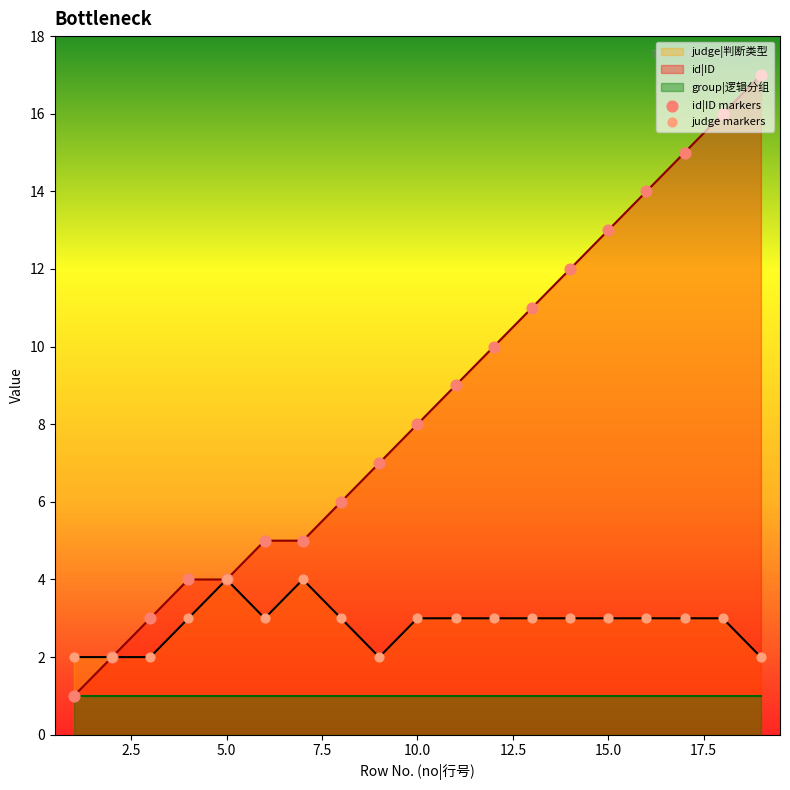

Which series has the widest spread of Y values?

id|ID markers